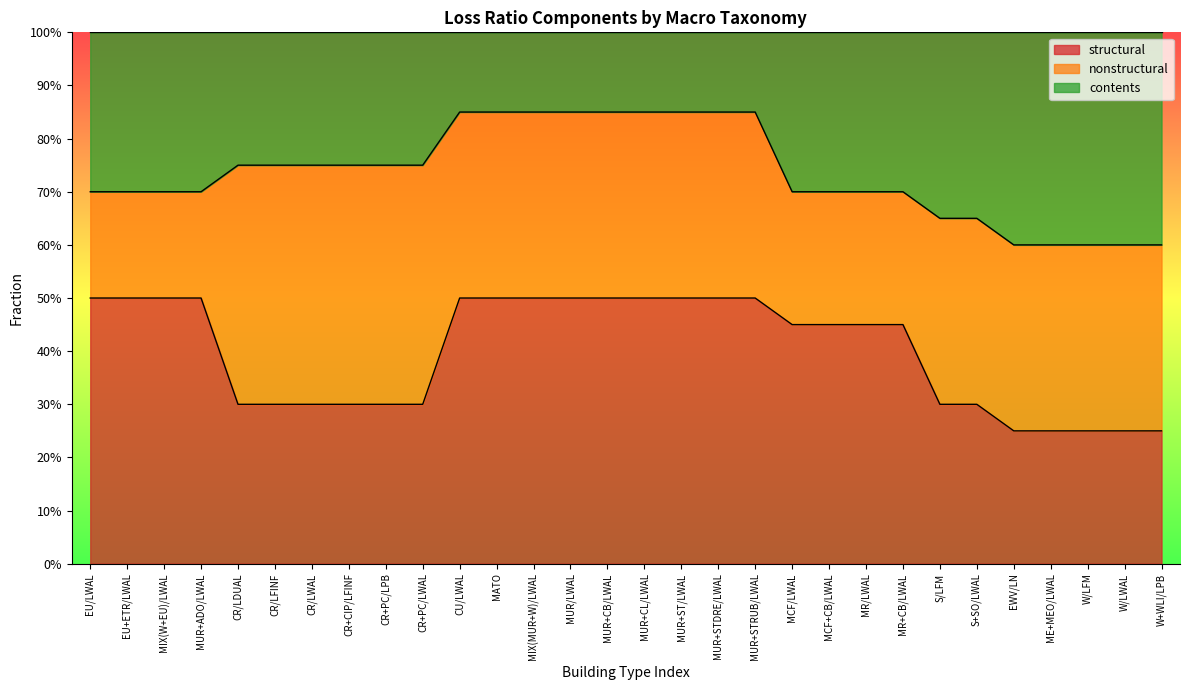

What is the sum of the structural values at MATO and CR+CIP/LFINF?

0.8